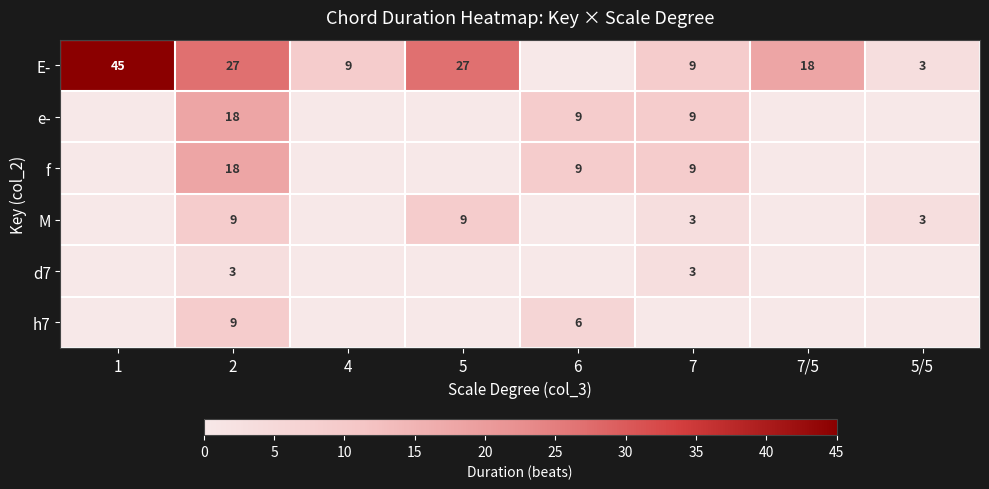

How many categories are shown in the chart?

8